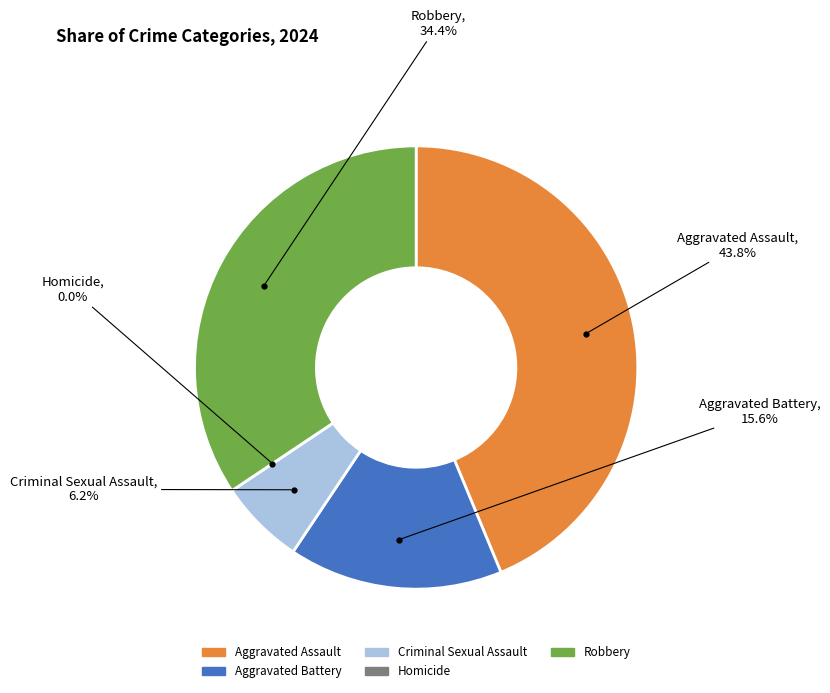

Is it true that Aggravated Assault is 34% of the pie?

False